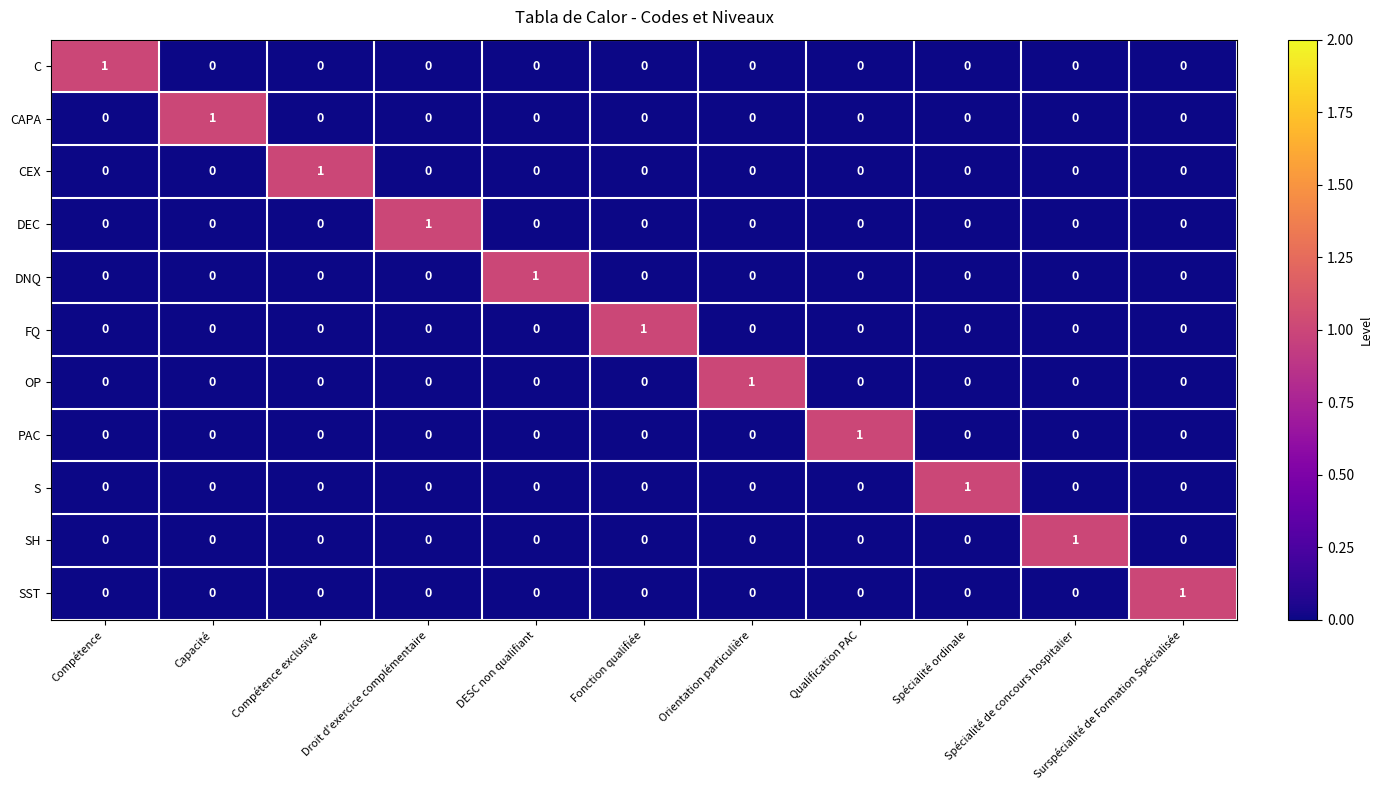

How many FQ values are between 0 and 1?

11